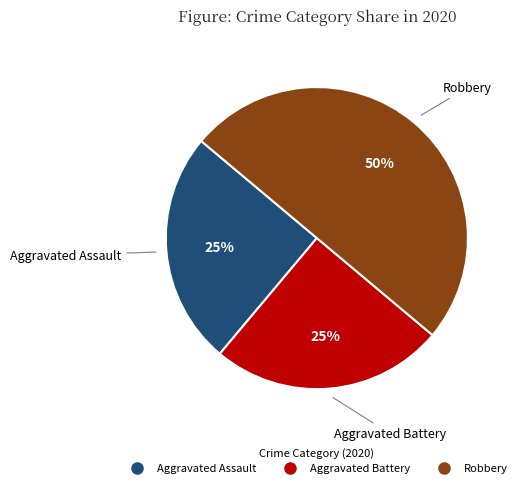

How many slices are in this pie chart?

3